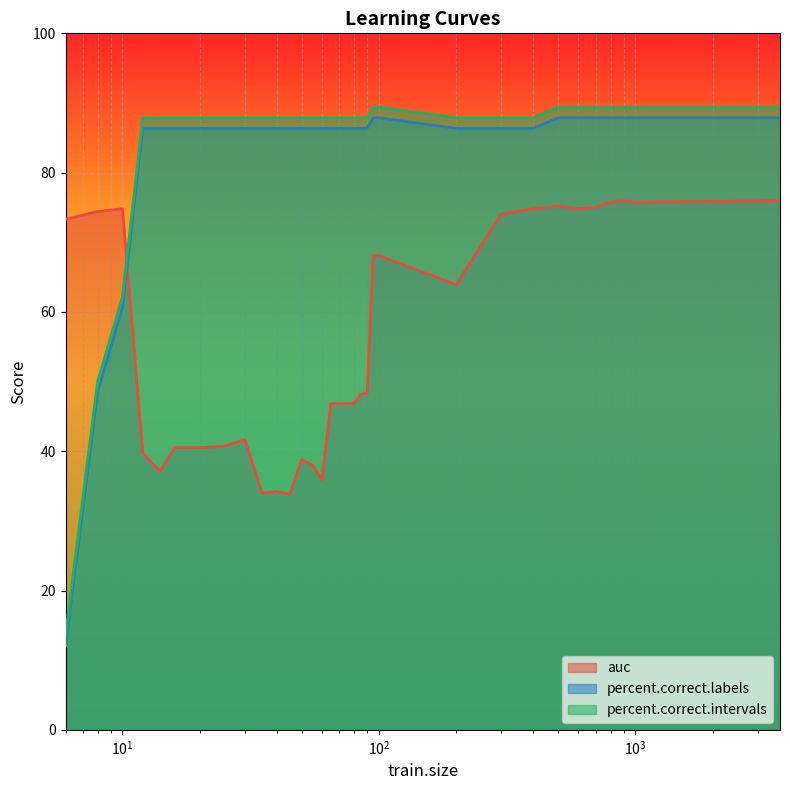

What is the difference between the maximum and minimum values in the auc series?

42.1